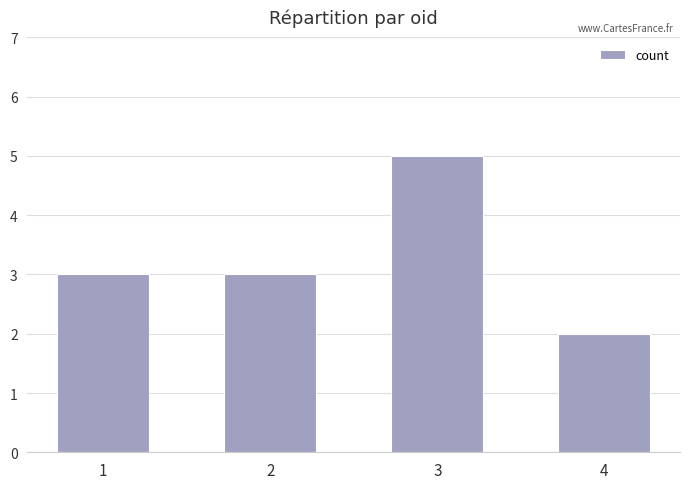

The chart shows a value of 1 at 2. True or false?

False